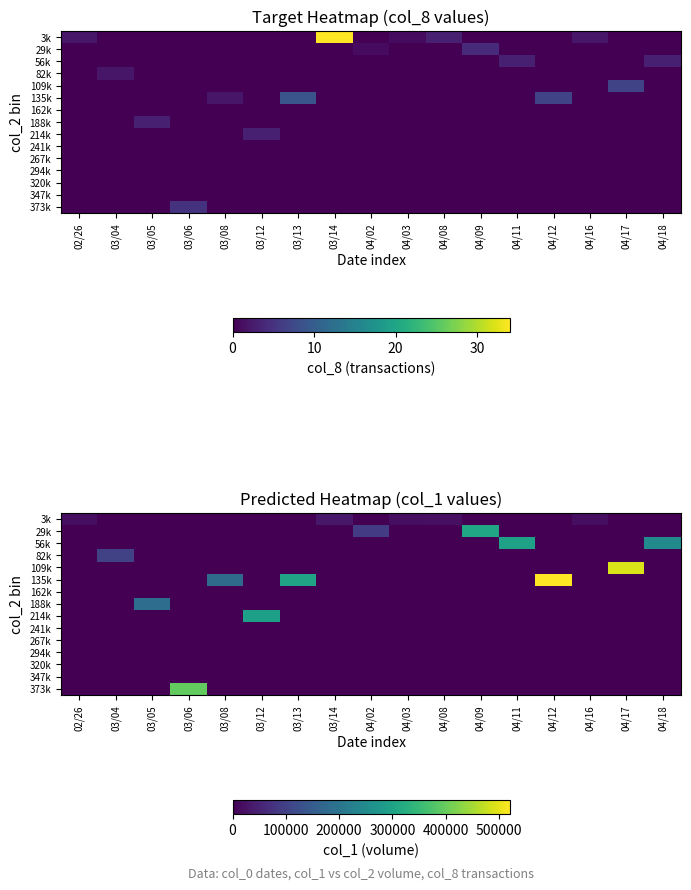

What is the average value of the 188k series?

10941